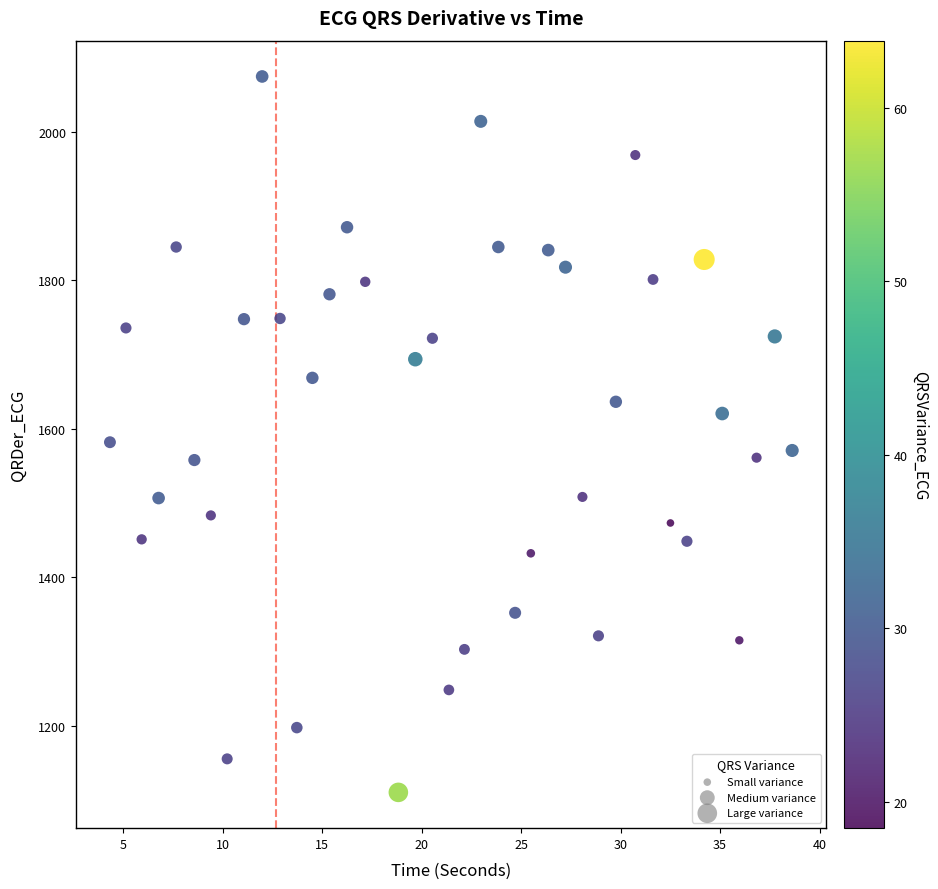

What is the range of Y values (max minus min)?

964.1